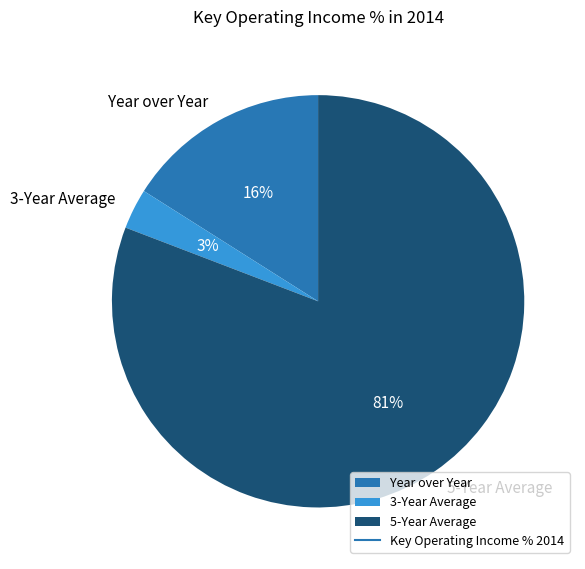

To the nearest percent, what portion does 5-Year Average represent?

81%